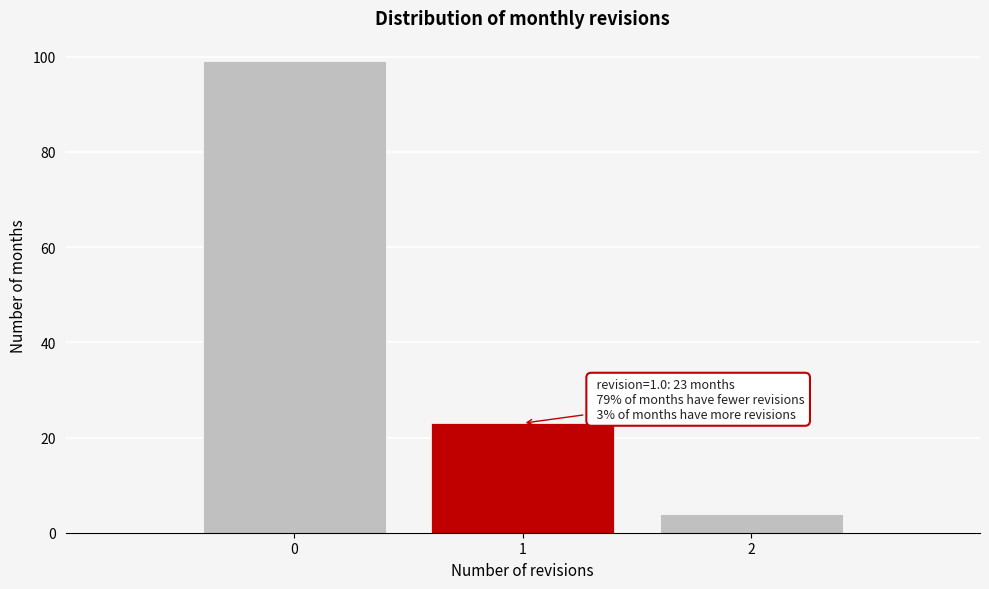

Which range on the x-axis has the tallest bar?

-0.5 to 0.5